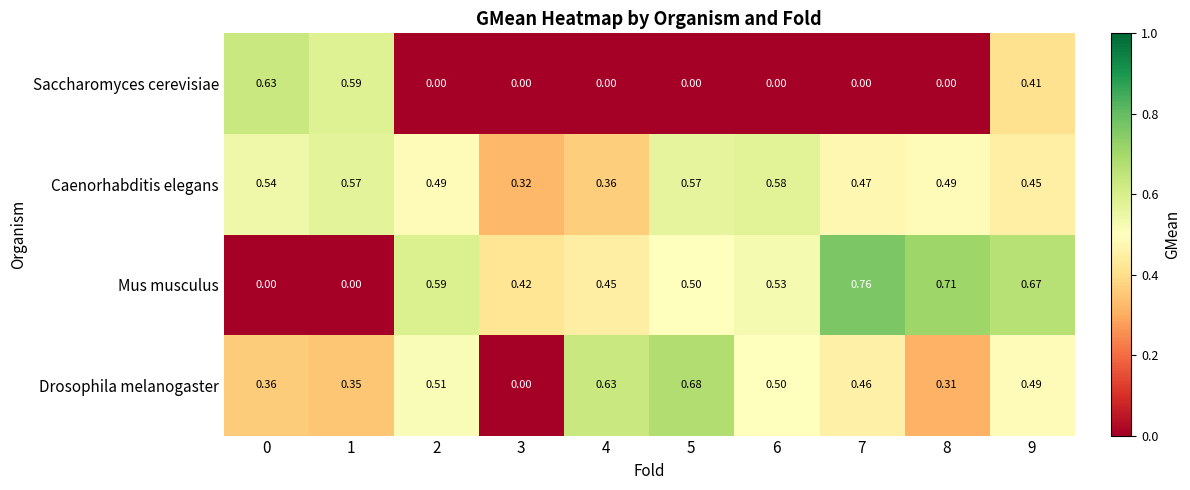

Which series has the widest spread of values?

Mus musculus